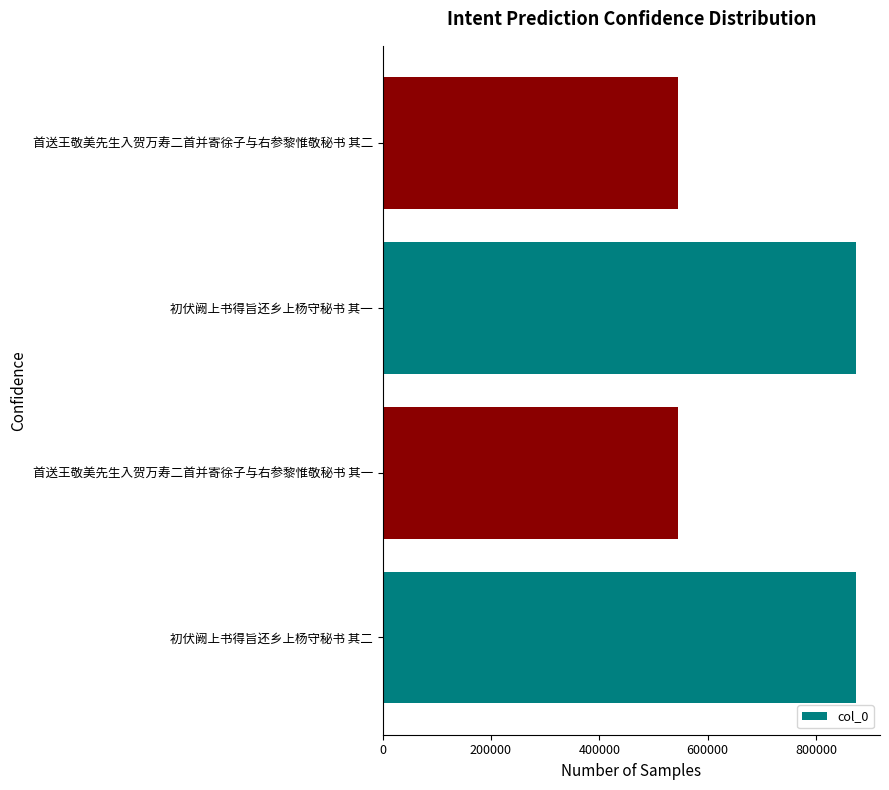

The chart shows a value of 199659 at 首送王敬美先生入贺万寿二首并寄徐子与右参黎惟敬秘书 其一. True or false?

False